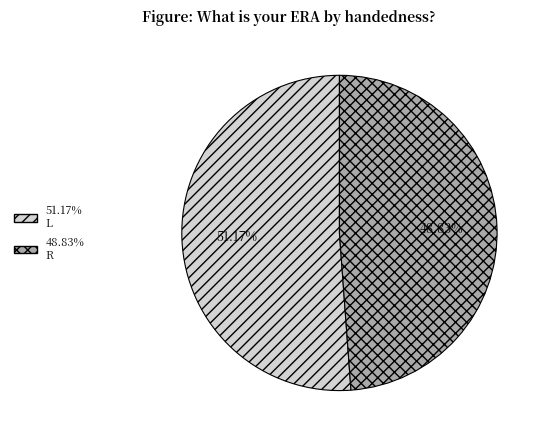

To the nearest percent, what is the difference between the largest and smallest slice percentages?

2%